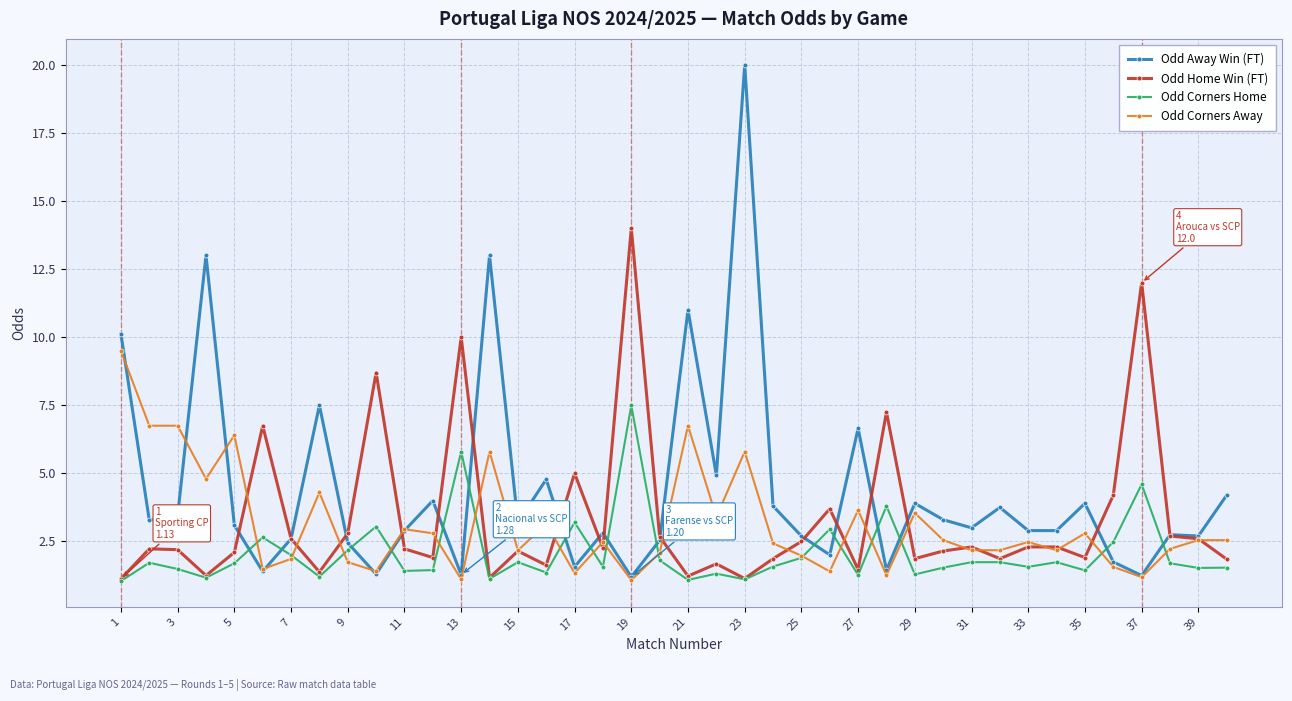

Does the chart have visible grid lines?

Yes